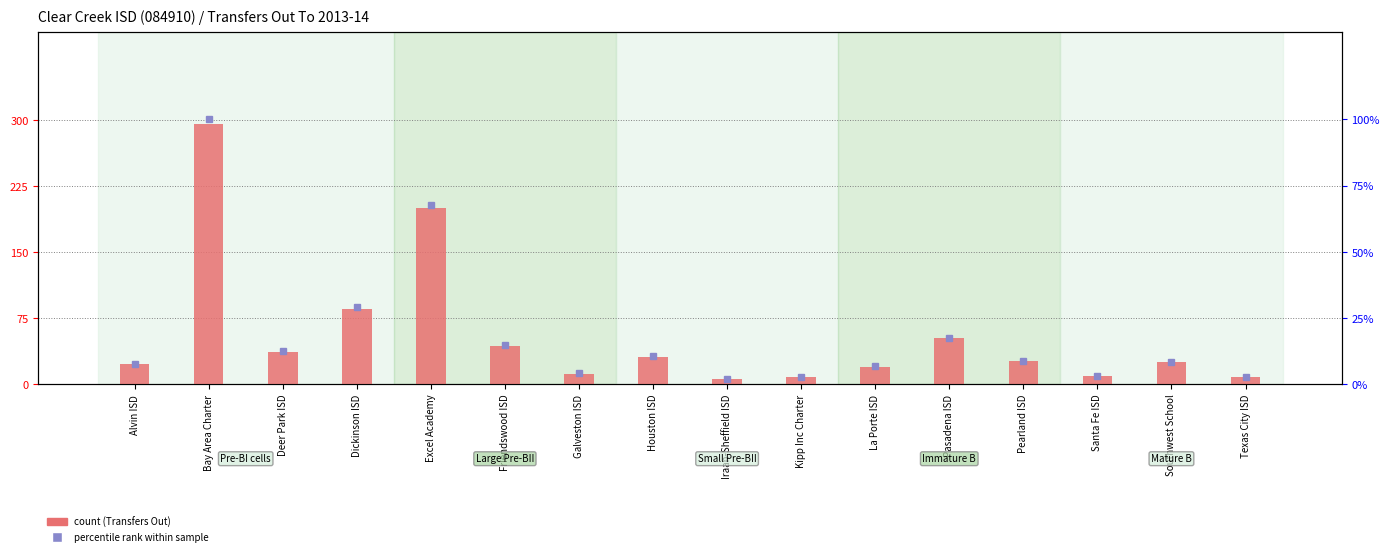

What is the difference between the maximum and minimum values in the Transfers Out series?

290.0